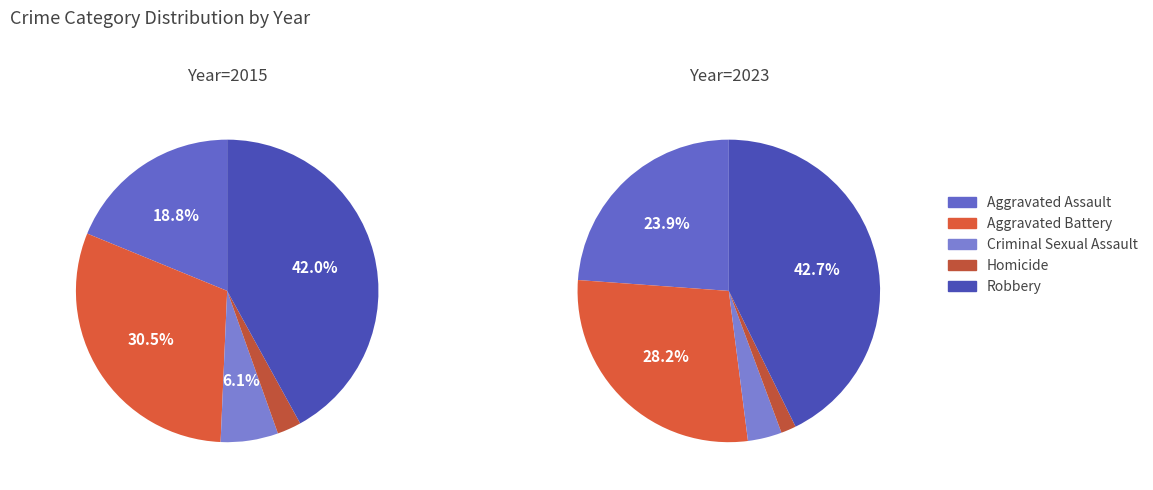

The 4 slice represents 43% of the pie. True or false?

True